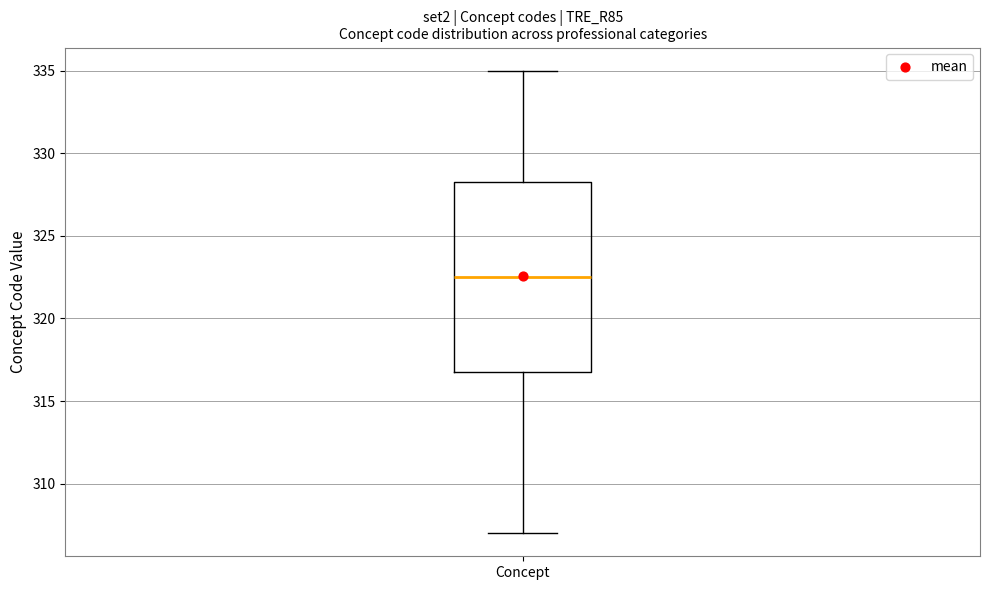

Where does the upper whisker of the box for Concept end on the y-axis? The values are not printed on the chart, so give them approximately, as read against the axis.

335.0